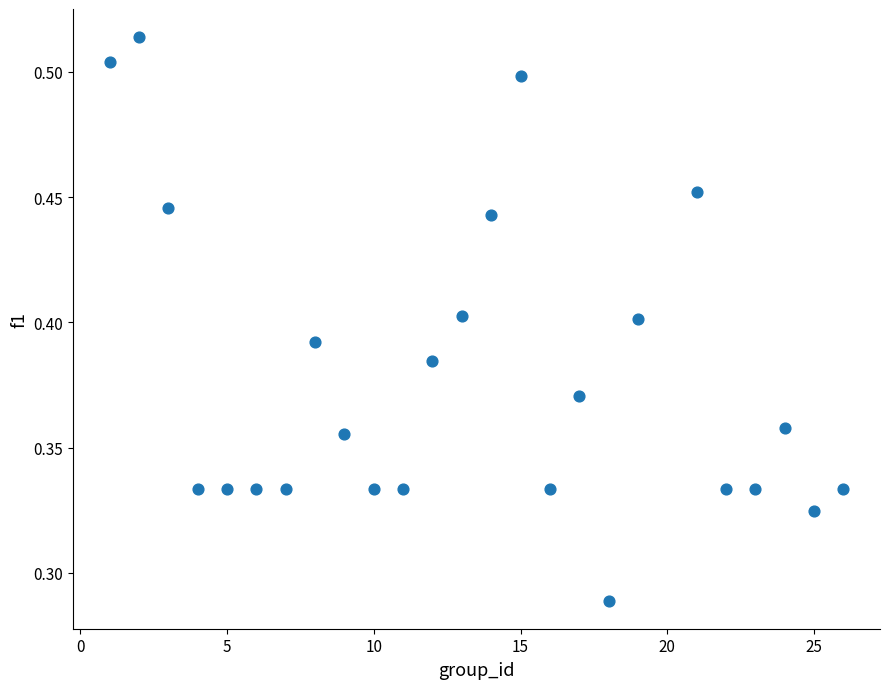

What is the range of X values (max minus min)?

25.0